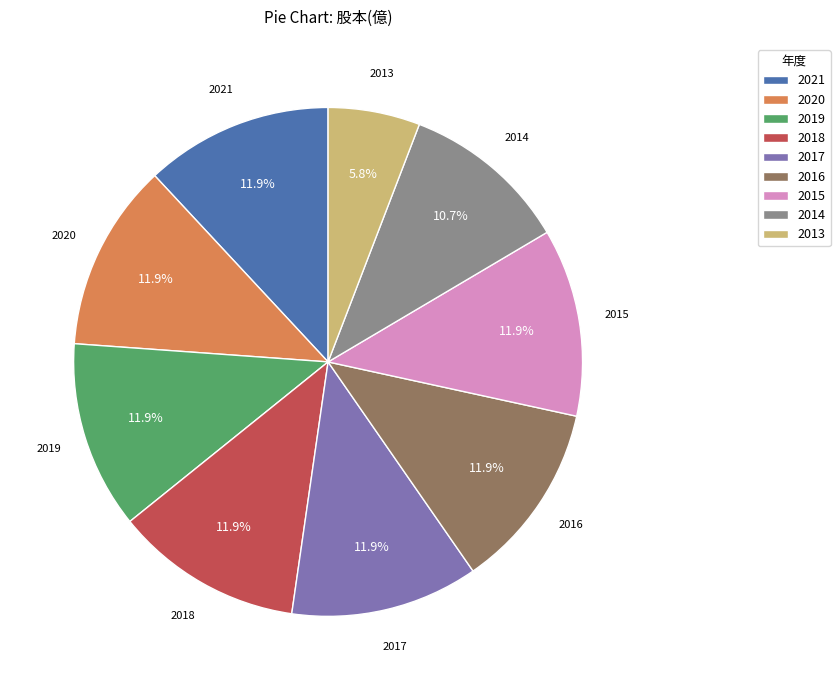

Is there any slice that represents more than half of the pie?

No